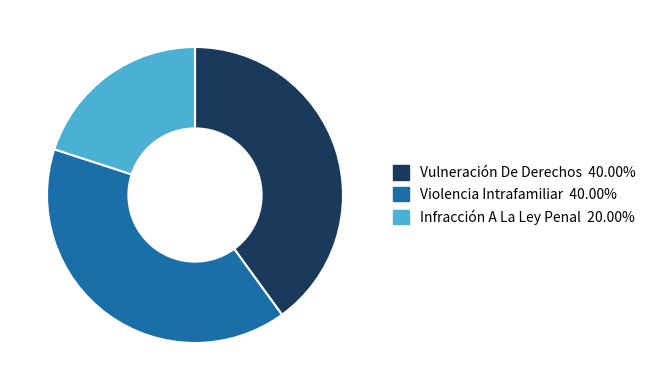

Is the sum of Infracción A La Ley Penal and Violencia Intrafamiliar greater than half?

Yes